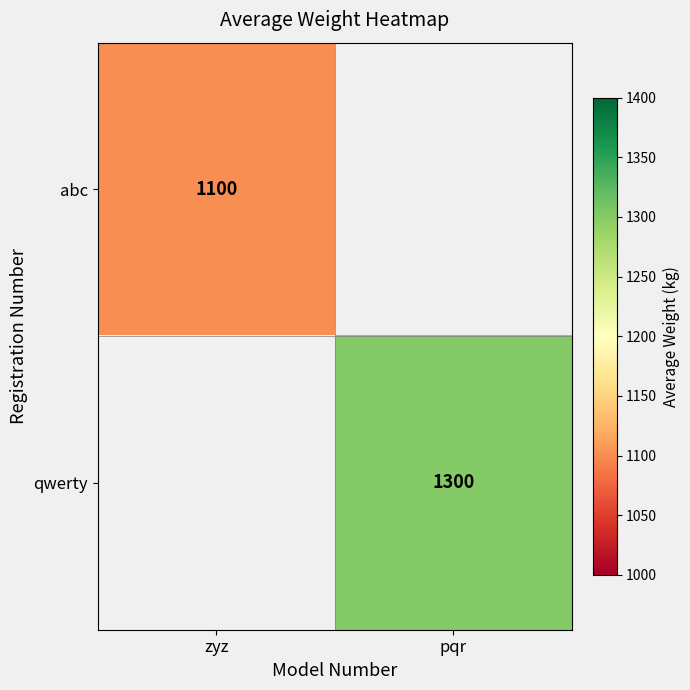

The value of qwerty at pqr is 842. True or false?

False